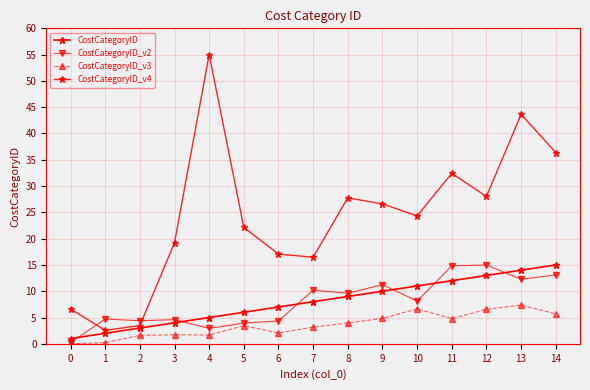

Count the number of data series in this chart.

4